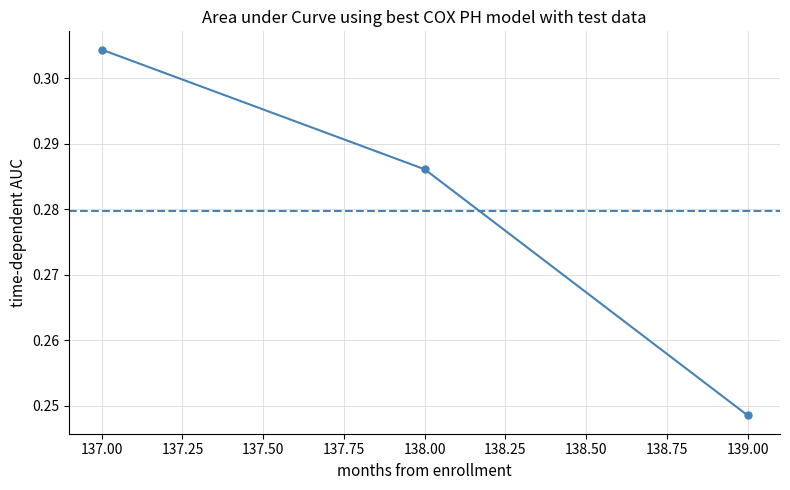

List the labels in order of value, smallest first.

139.00, 138.00, 137.00